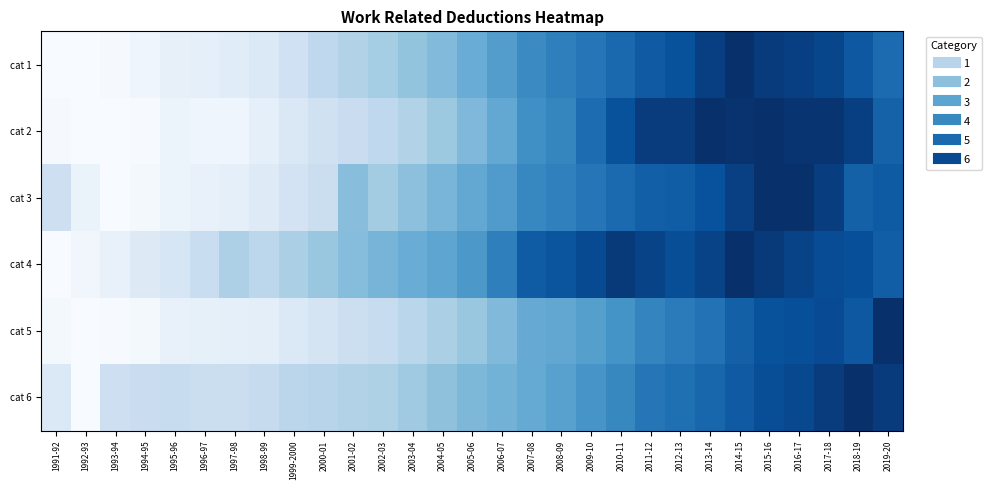

Which series has the widest spread of values?

cat 1